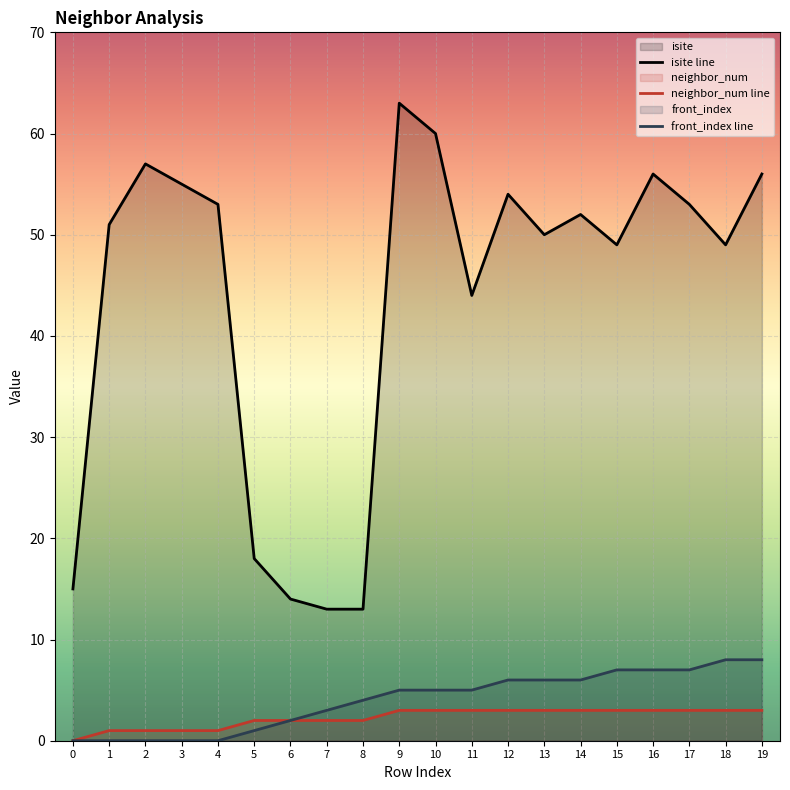

The value of front_index at 19 is 8. True or false?

True